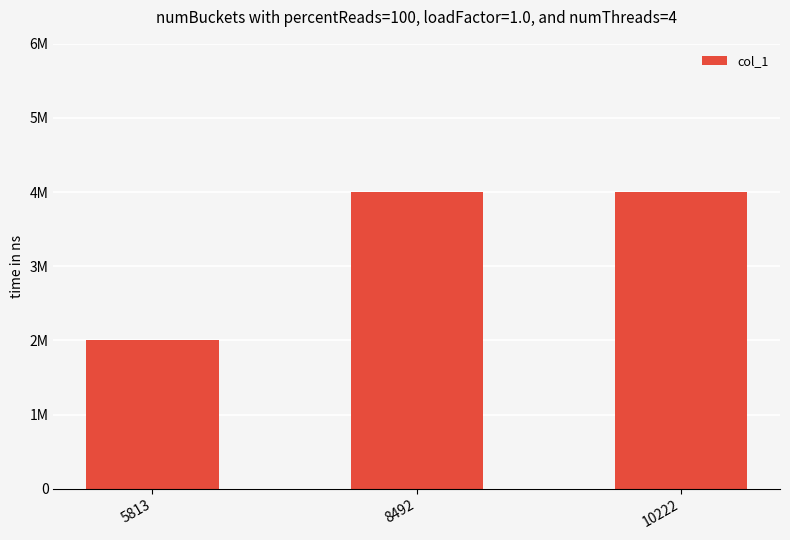

What is the greatest value displayed?

4